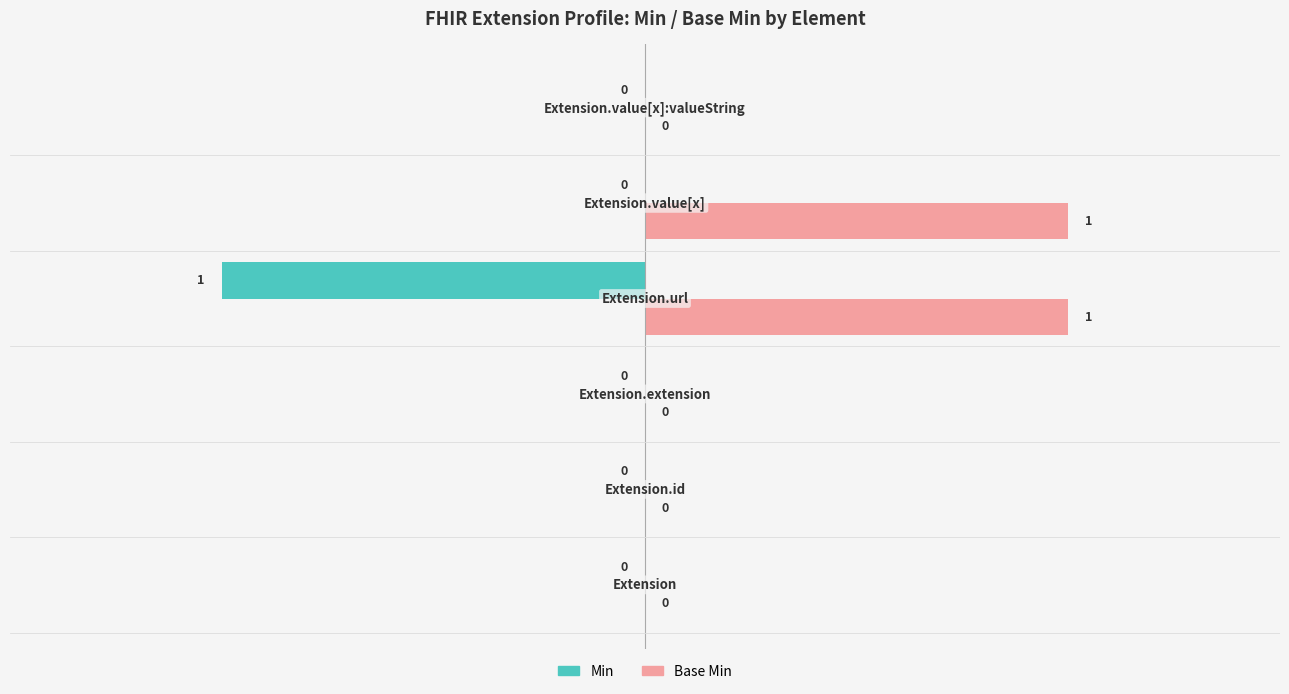

Which series has the largest total across all categories?

Base Min